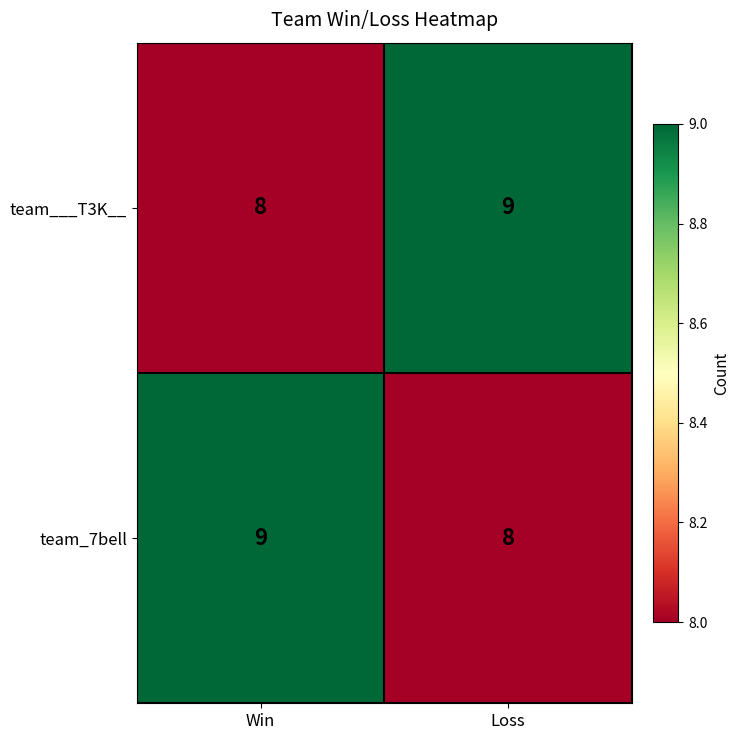

Reading right to left, list all the values displayed in this chart.

team___T3K__: Loss=9	Win=8
team_7bell: Loss=8	Win=9